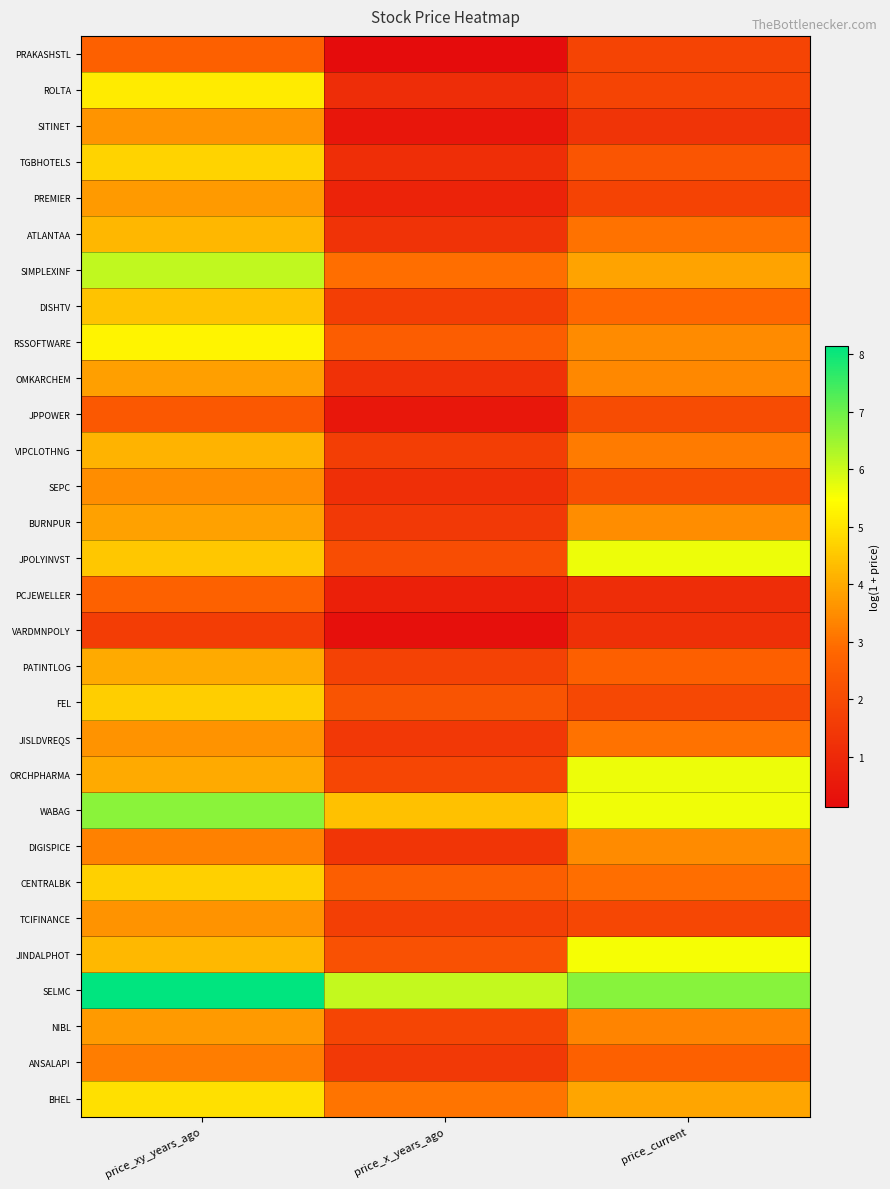

Reading right to left, transcribe all the data shown in this chart.

PRAKASHSTL: price_current=1.8	price_x_years_ago=0.1	price_xy_years_ago=2.6
ROLTA: price_current=1.8	price_x_years_ago=1.1	price_xy_years_ago=5.1
SITINET: price_current=1.3	price_x_years_ago=0.4	price_xy_years_ago=3.6
TGBHOTELS: price_current=2.3	price_x_years_ago=1.1	price_xy_years_ago=4.7
PREMIER: price_current=1.8	price_x_years_ago=0.8	price_xy_years_ago=3.7
ATLANTAA: price_current=3.0	price_x_years_ago=1.3	price_xy_years_ago=4.2
SIMPLEXINF: price_current=3.9	price_x_years_ago=3.0	price_xy_years_ago=6.1
DISHTV: price_current=2.9	price_x_years_ago=1.6	price_xy_years_ago=4.4
RSSOFTWARE: price_current=3.5	price_x_years_ago=2.5	price_xy_years_ago=5.3
OMKARCHEM: price_current=3.4	price_x_years_ago=1.2	price_xy_years_ago=3.8
JPPOWER: price_current=2.1	price_x_years_ago=0.5	price_xy_years_ago=2.4
VIPCLOTHNG: price_current=3.2	price_x_years_ago=1.6	price_xy_years_ago=4.2
SEPC: price_current=2.1	price_x_years_ago=1.2	price_xy_years_ago=3.5
BURNPUR: price_current=3.5	price_x_years_ago=1.5	price_xy_years_ago=3.8
JPOLYINVST: price_current=5.7	price_x_years_ago=2.1	price_xy_years_ago=4.5
PCJEWELLER: price_current=1.1	price_x_years_ago=0.8	price_xy_years_ago=2.7
VARDMNPOLY: price_current=1.2	price_x_years_ago=0.3	price_xy_years_ago=1.6
PATINTLOG: price_current=2.6	price_x_years_ago=1.7	price_xy_years_ago=4.0
FEL: price_current=1.9	price_x_years_ago=2.3	price_xy_years_ago=4.6
JISLDVREQS: price_current=3.0	price_x_years_ago=1.5	price_xy_years_ago=3.6
ORCHPHARMA: price_current=5.7	price_x_years_ago=1.9	price_xy_years_ago=4.0
WABAG: price_current=5.6	price_x_years_ago=4.4	price_xy_years_ago=6.7
DIGISPICE: price_current=3.5	price_x_years_ago=1.4	price_xy_years_ago=3.3
CENTRALBK: price_current=3.0	price_x_years_ago=2.6	price_xy_years_ago=4.7
TCIFINANCE: price_current=1.9	price_x_years_ago=1.7	price_xy_years_ago=3.6
JINDALPHOT: price_current=5.6	price_x_years_ago=2.2	price_xy_years_ago=4.3
SELMC: price_current=6.7	price_x_years_ago=6.1	price_xy_years_ago=8.1
NIBL: price_current=3.3	price_x_years_ago=1.9	price_xy_years_ago=3.7
ANSALAPI: price_current=2.7	price_x_years_ago=1.5	price_xy_years_ago=3.2
BHEL: price_current=3.9	price_x_years_ago=3.1	price_xy_years_ago=4.9